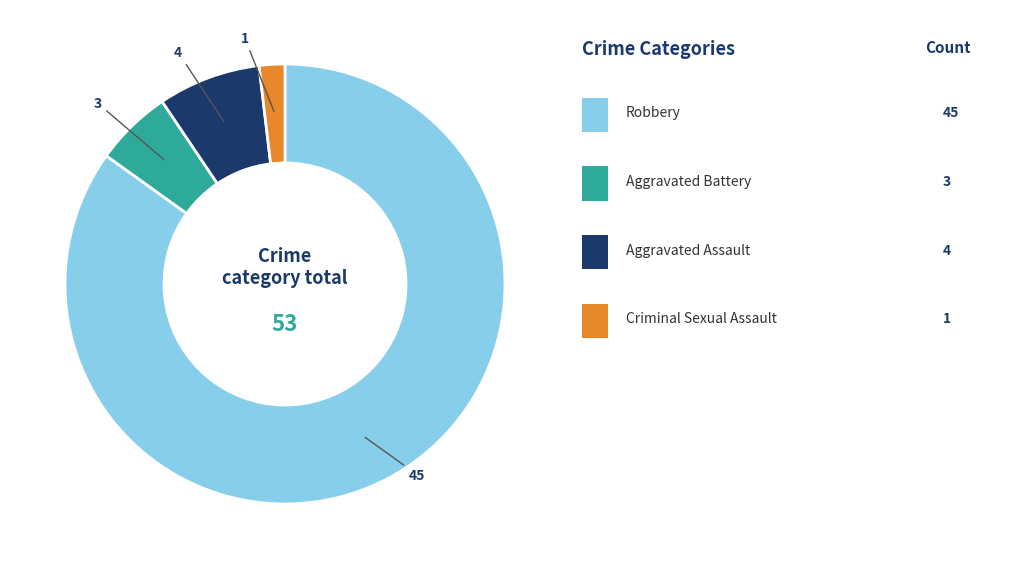

Does any single category account for the majority?

Yes